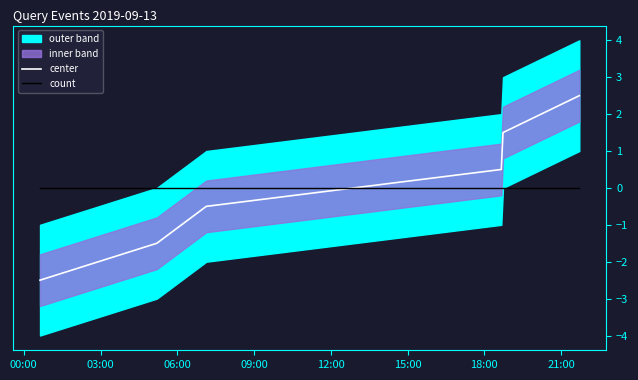

Reading left to right, what are all the values shown in this chart?

center: -2.5	-1.5	-0.5	0.5	1.5	2.5
count: 0.0	0.0	0.0	0.0	0.0	0.0